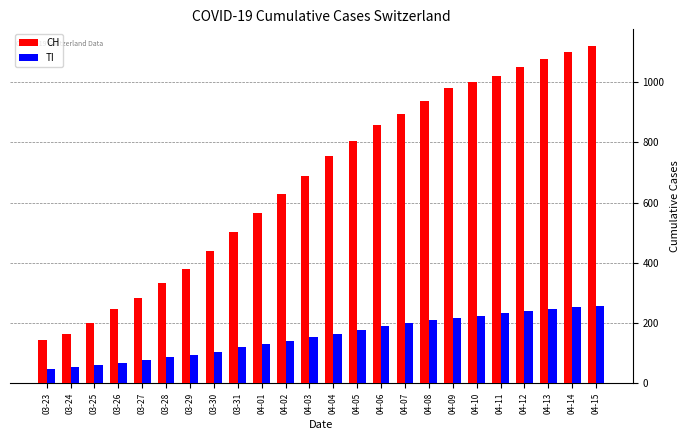

What is the total value across all series at 03-28?

421